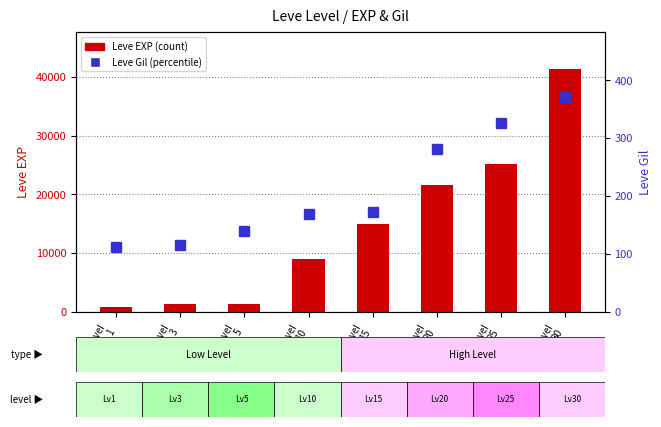

Are the bars grouped side by side (vs. stacked)?

Yes